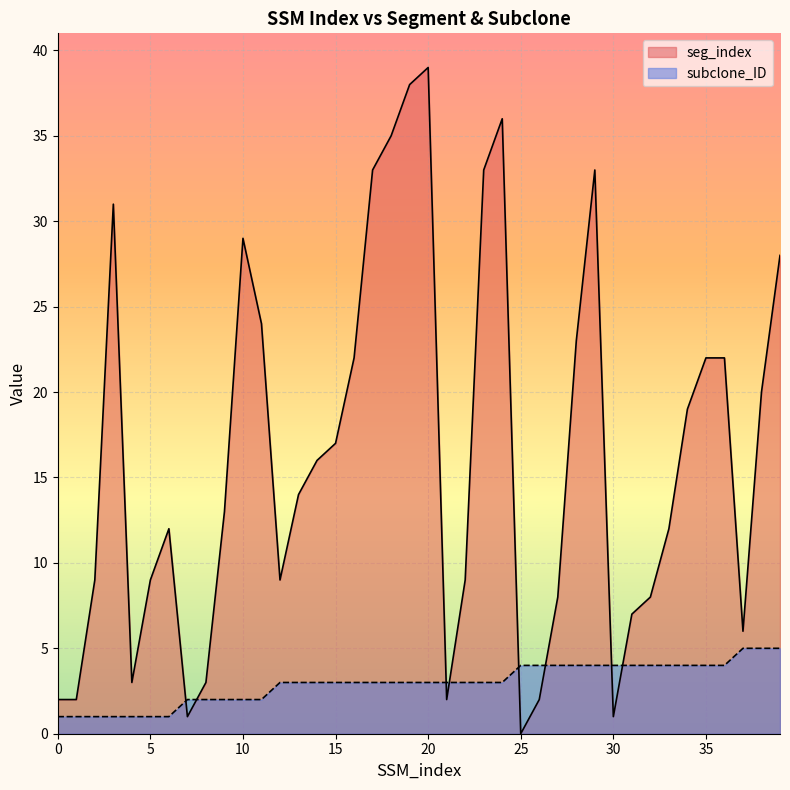

List the series in order of their peak value, lowest first.

subclone_ID, seg_index